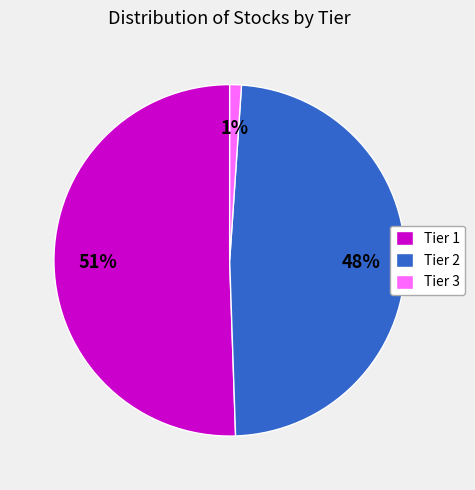

To the nearest percent, what percentage of the pie is Tier 1?

51%